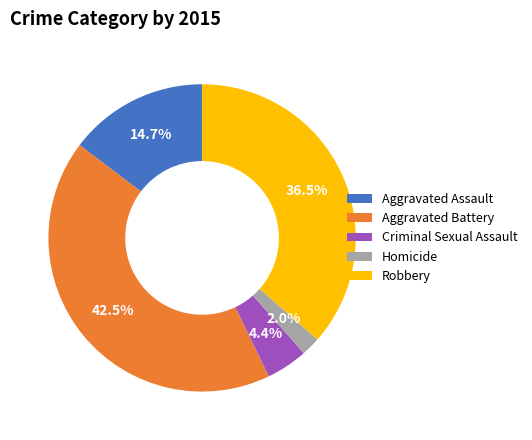

How many slices are in this pie chart?

5